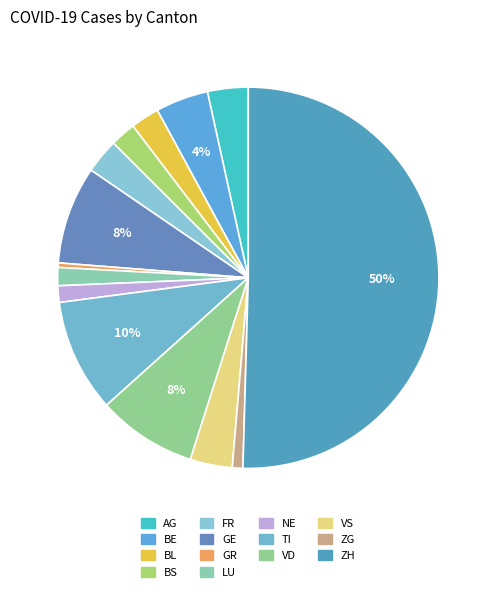

What is the change in value from AG to ZG?

-20